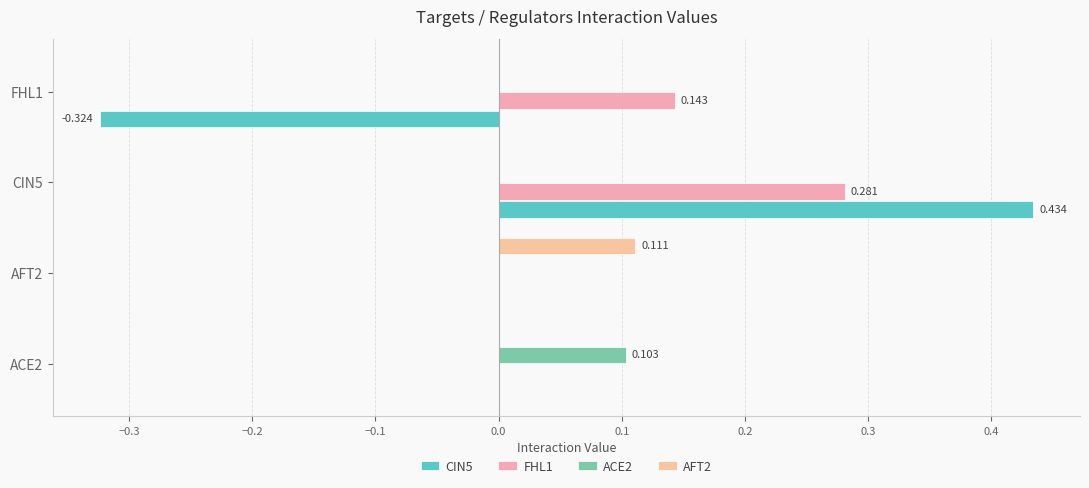

What are all the series names shown in the legend?

CIN5, FHL1, ACE2, AFT2